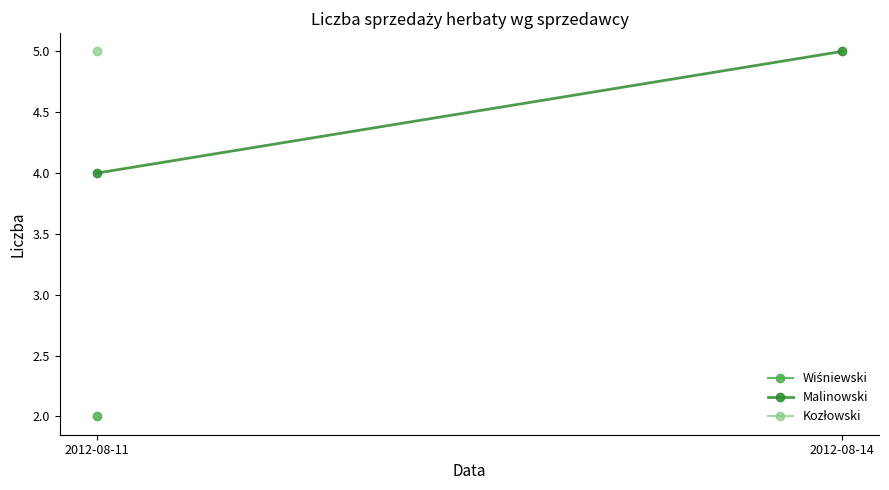

List the labels in order of value, largest first.

2012-08-14, 2012-08-11